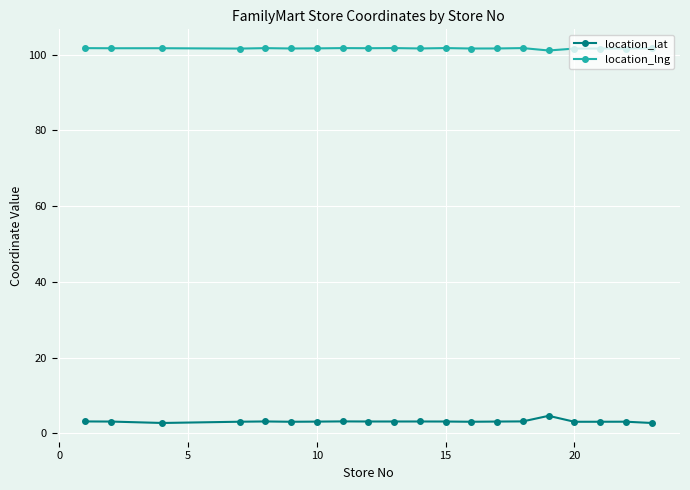

What are all the series names shown in the legend?

location_lat, location_lng